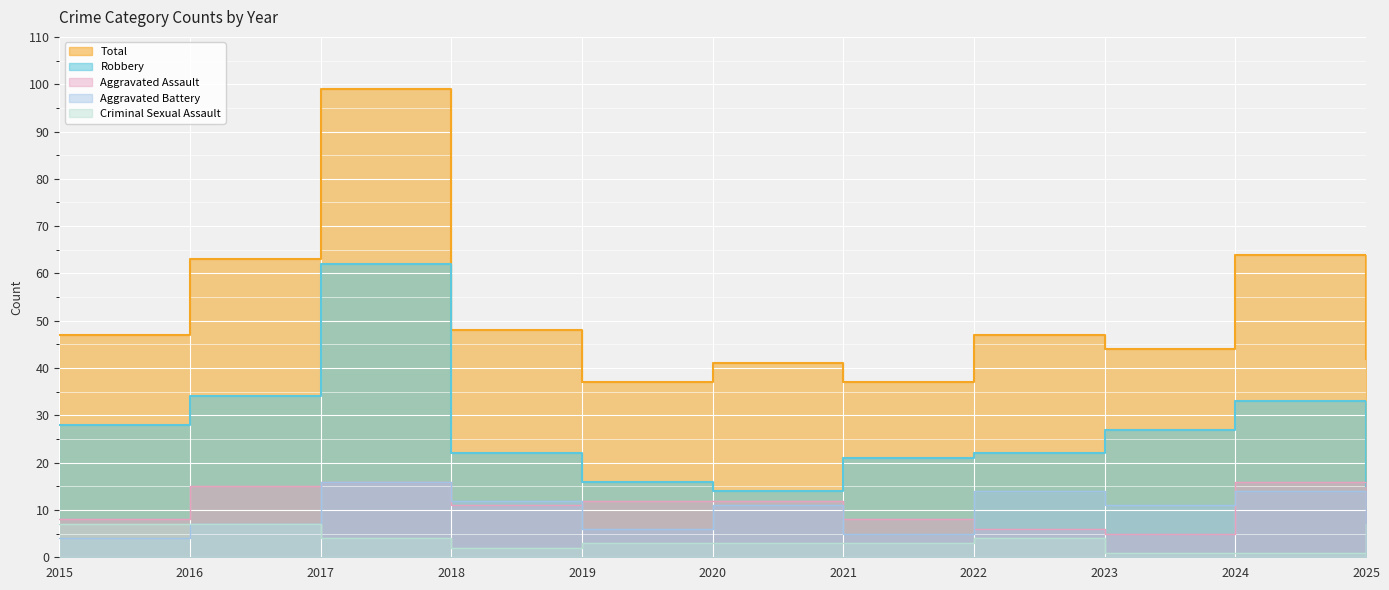

At 2023, list the series in order from largest to smallest.

Total, Robbery, Aggravated Battery, Aggravated Assault, Criminal Sexual Assault